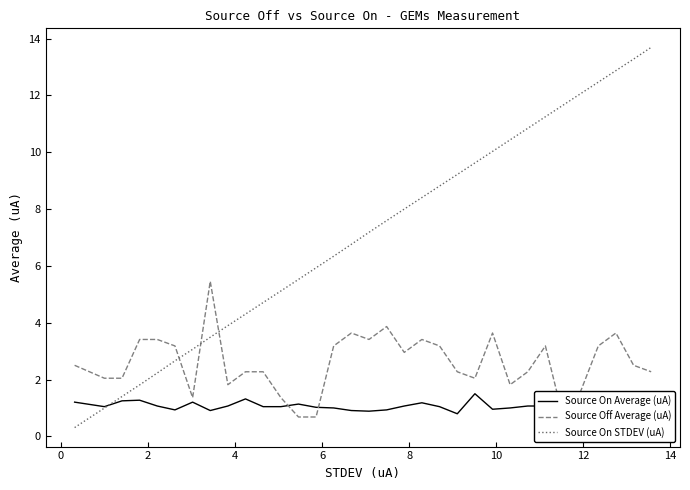

How many lines are shown in the chart?

3